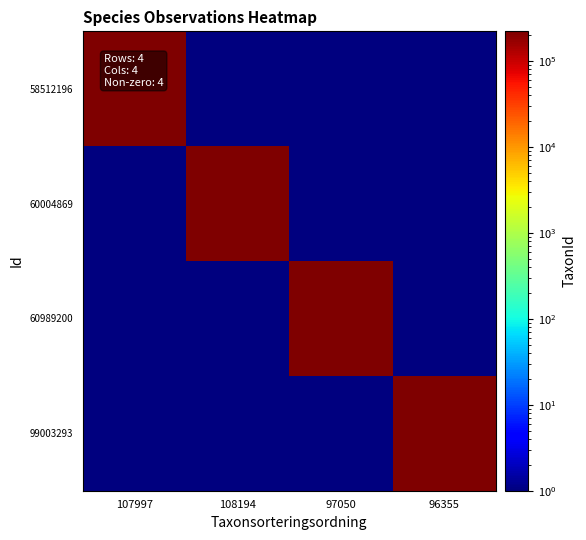

Reading left to right, what are all the values shown in this chart?

58512196: 107997=219677.0	108194=0.1	97050=0.1	96355=0.1
60004869: 107997=0.1	108194=219711.0	97050=0.1	96355=0.1
60989200: 107997=0.1	108194=0.1	97050=222361.0	96355=0.1
99003293: 107997=0.1	108194=0.1	97050=0.1	96355=219862.0